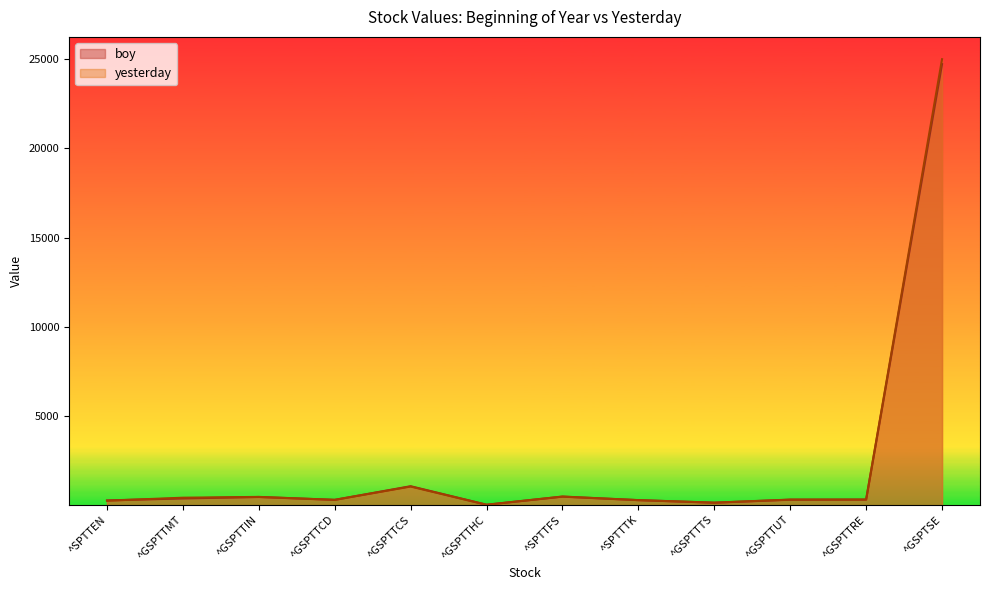

Where does the boy series first go above 314?

^GSPTTMT